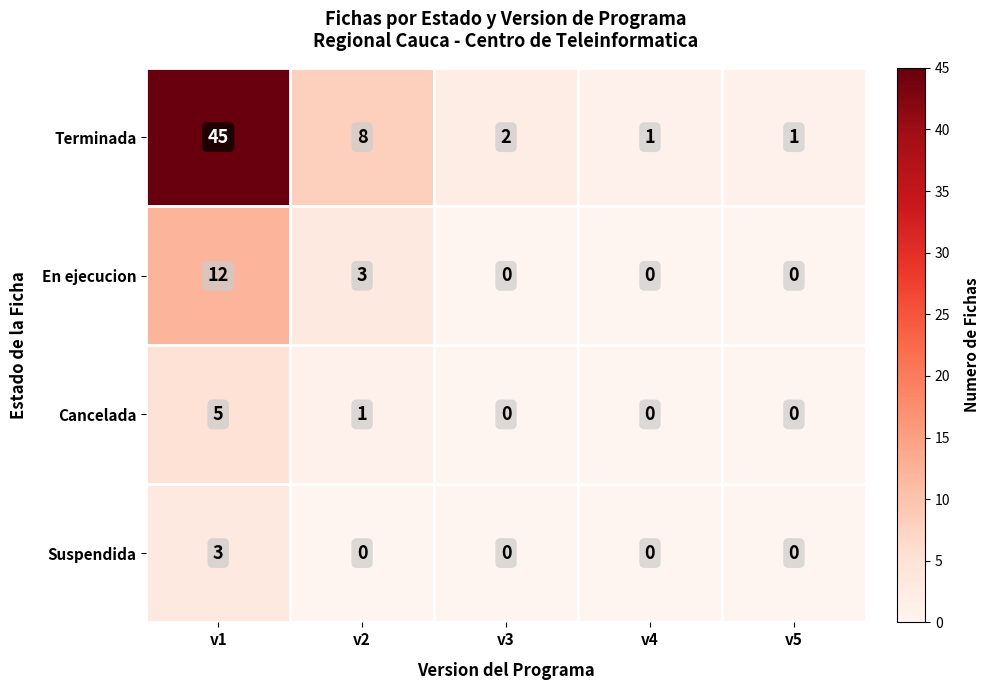

What is the total value across all series at v5?

1